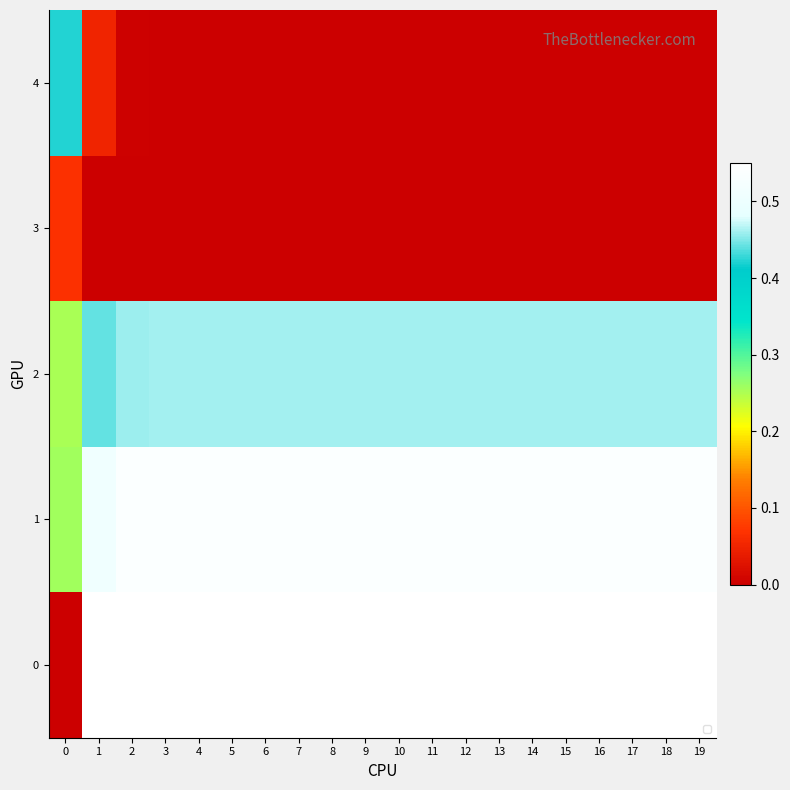

Reading left to right, list all the values displayed in this chart.

0=0.4	1=0.0	2=0.0	3=0.0	4=0.0	5=0.0	6=0.0	7=0.0	8=0.0	9=0.0	10=0.0	11=0.0	12=0.0	13=0.0	14=0.0	15=0.0	16=0.0	17=0.0	18=0.0	19=0.0